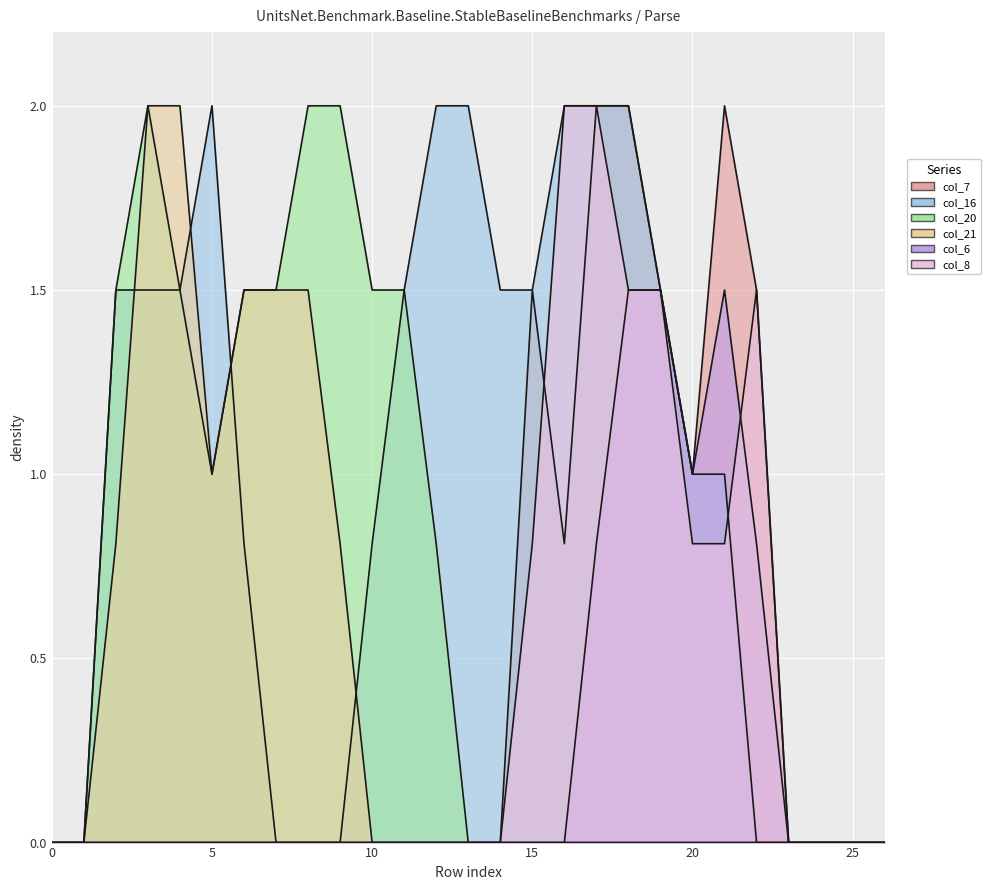

Where is col_16 nearest to the value 1?

20